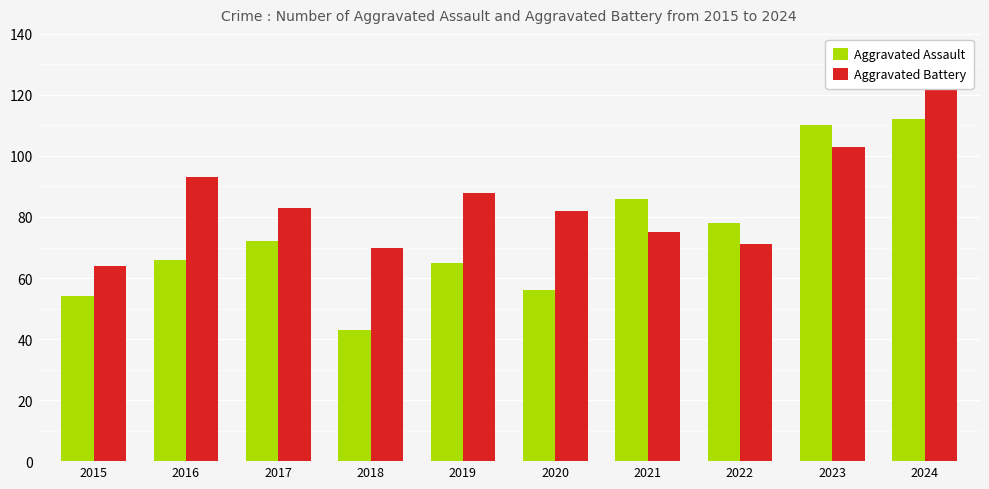

How many bars are there in each group?

2